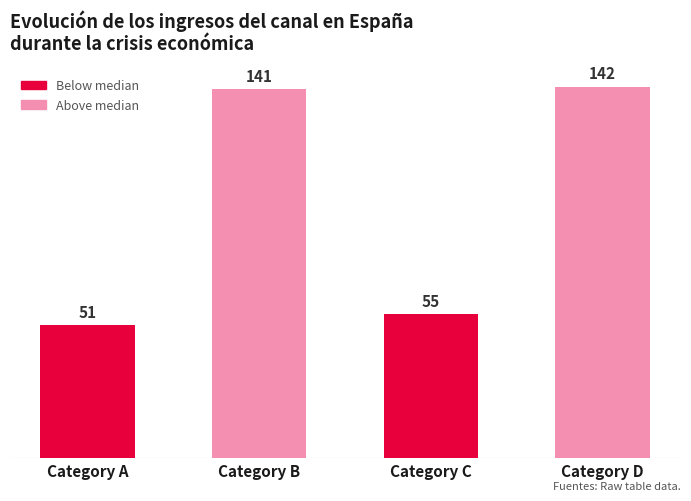

Where is the data nearest to the value 96?

Category C